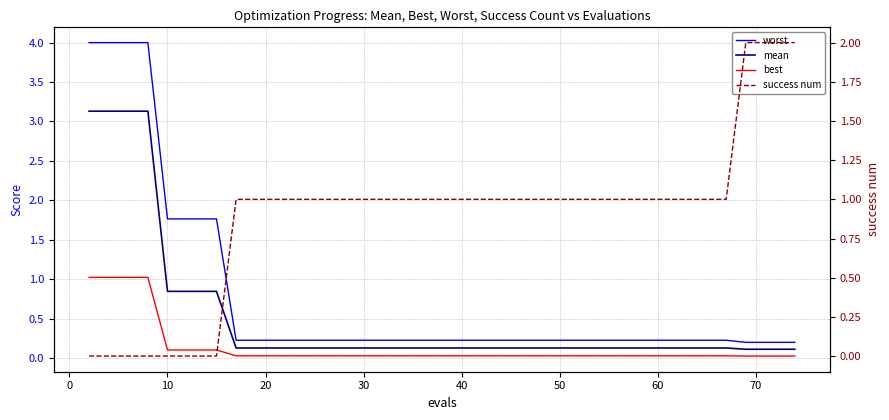

What is the difference between the second highest and minimum values in the mean series?

3.0